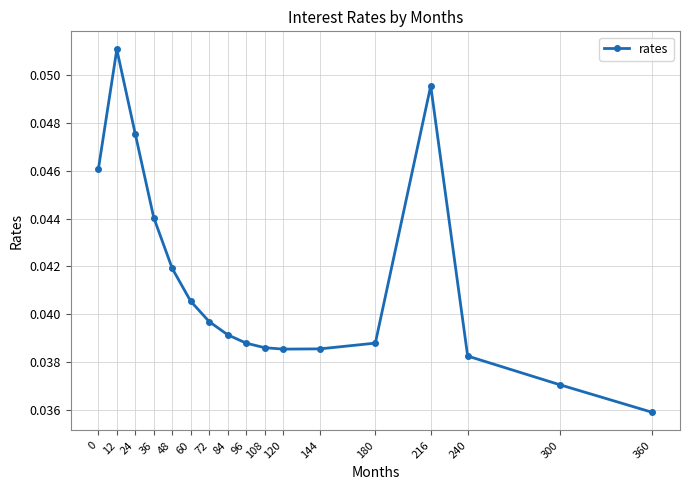

Which has a higher value, 216 or 0?

216